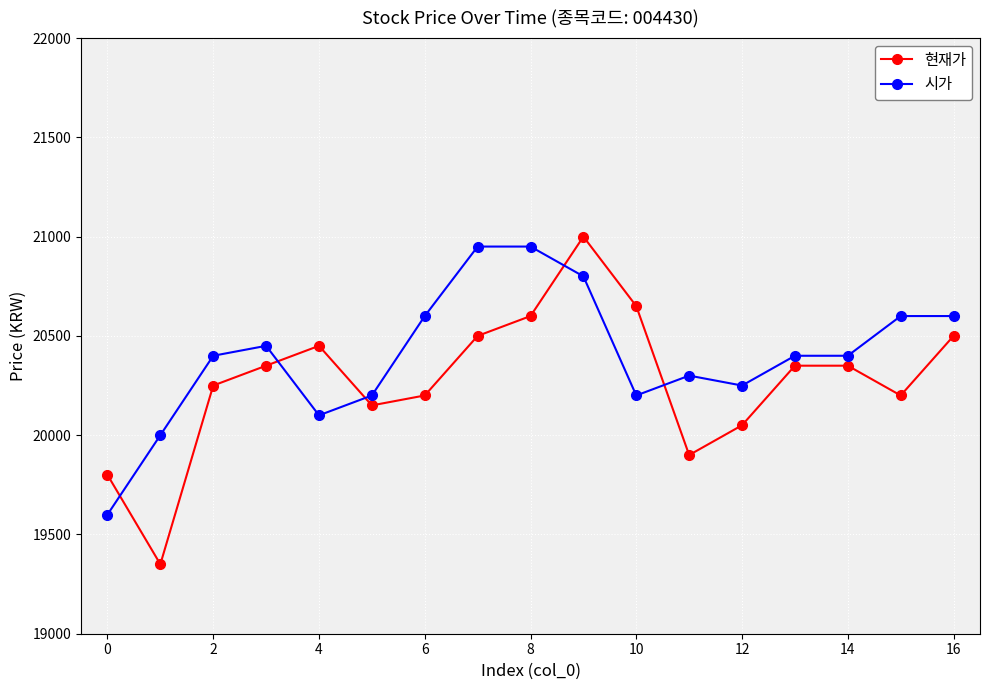

What is the sum of all 현재가 values?

344650